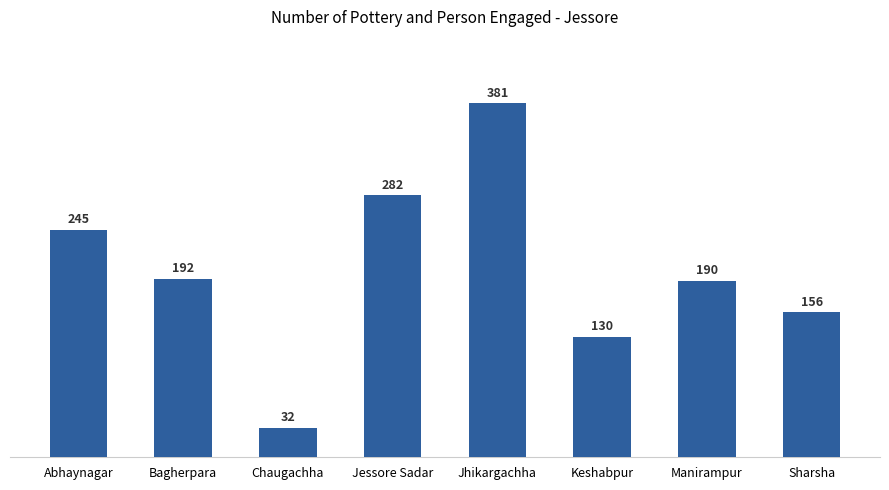

Are the bars grouped side by side (vs. stacked)?

No